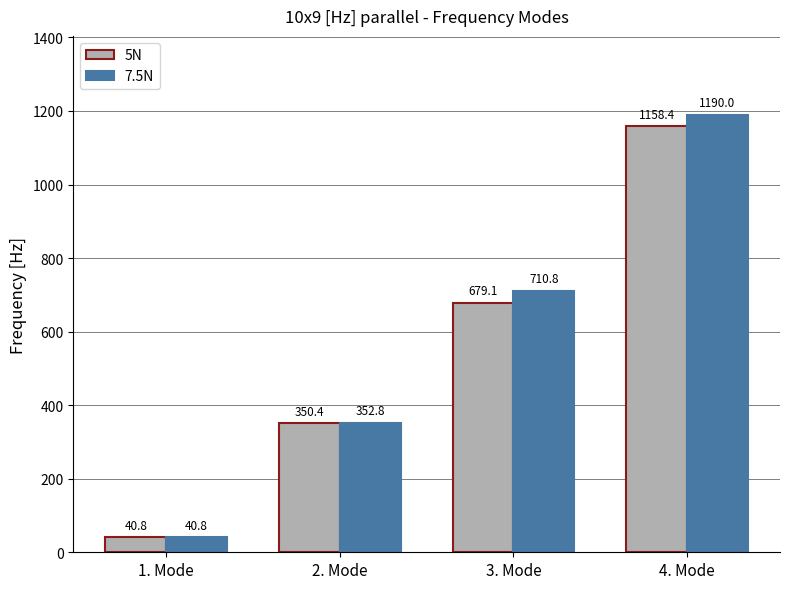

The value of 7.5N at 4. Mode is 1190.0. True or false?

True